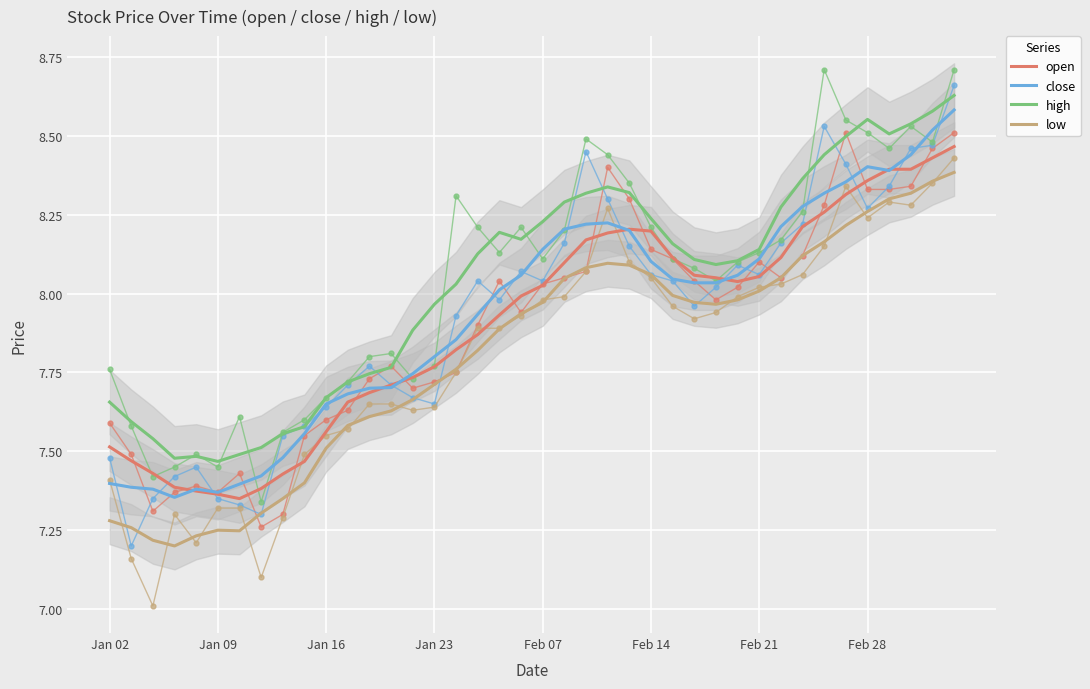

What are all the series names shown in the legend?

open, close, high, low